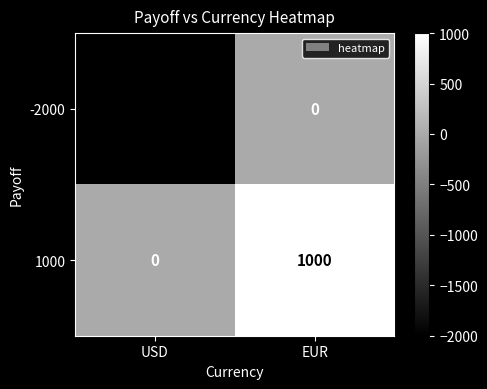

Reading right to left, what are all the values shown in this chart?

-2000: 0	-2000
1000: 1000	0